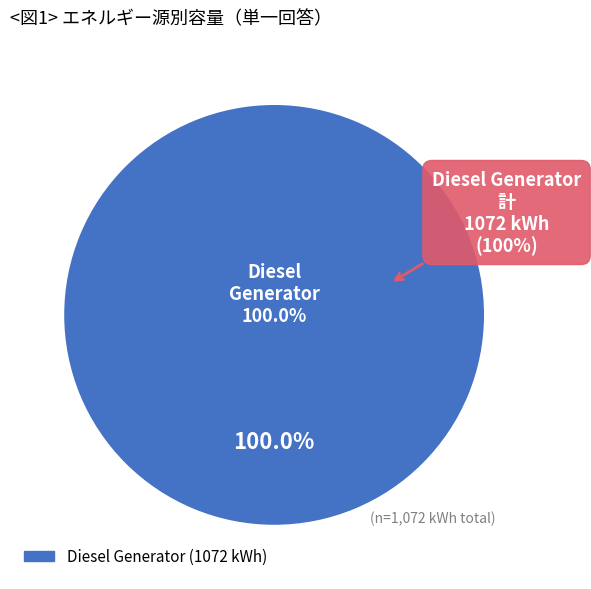

Is it true that Owned Batteries is 0% of the pie?

True